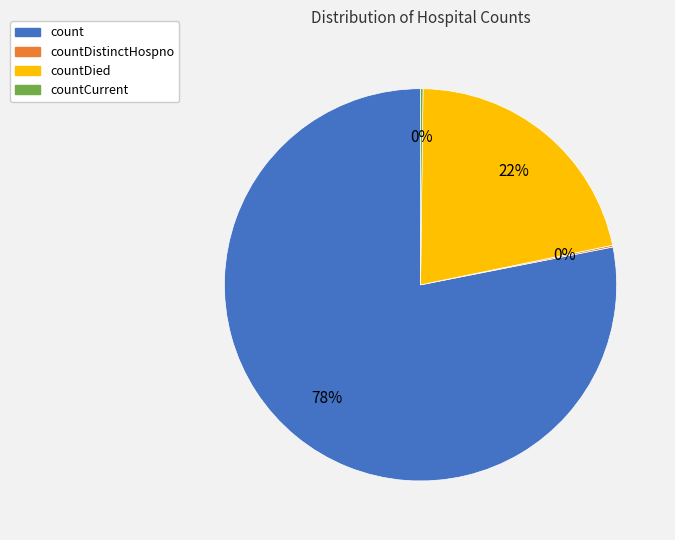

Is there a majority slice in this chart?

Yes